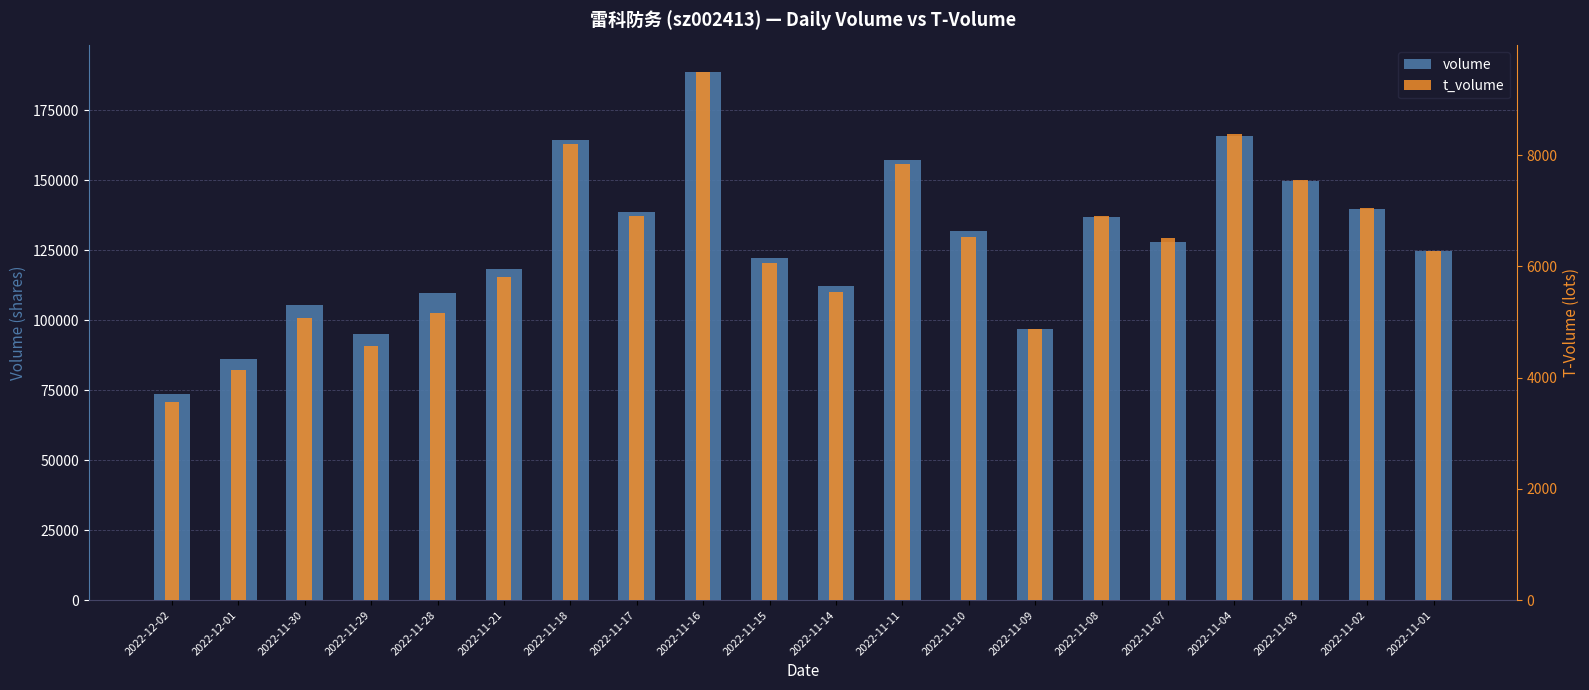

Are the bars horizontal?

No